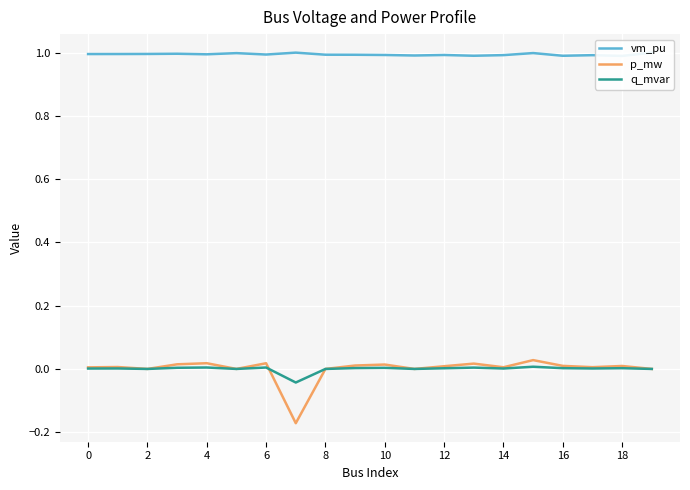

Where is vm_pu nearest to the value 0?

18